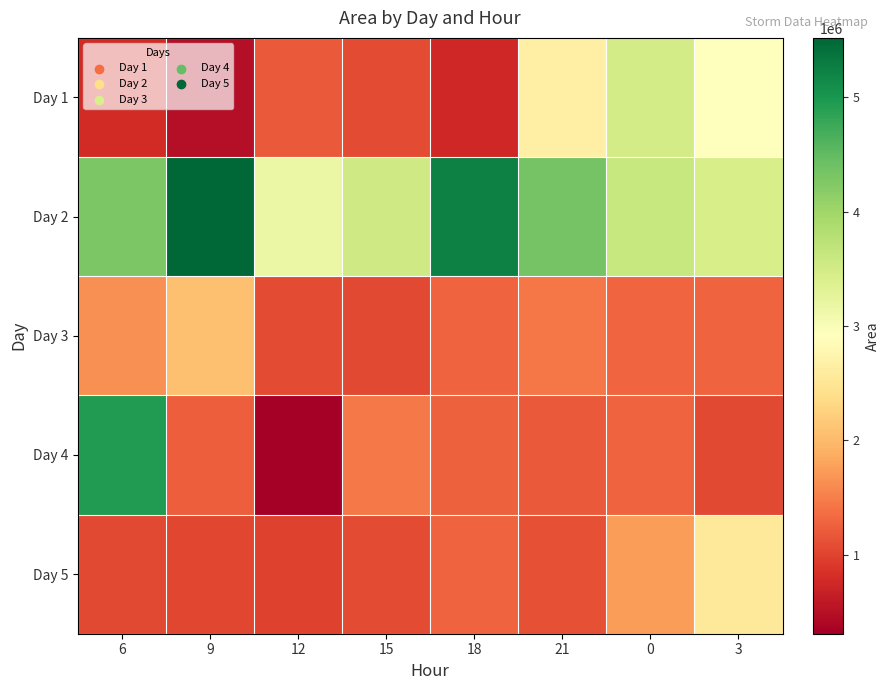

At how many categories does at least one series exceed 4079387?

4